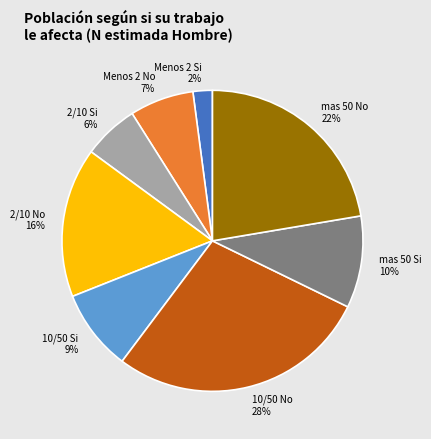

What is the largest slice in the pie chart?

10/50 No